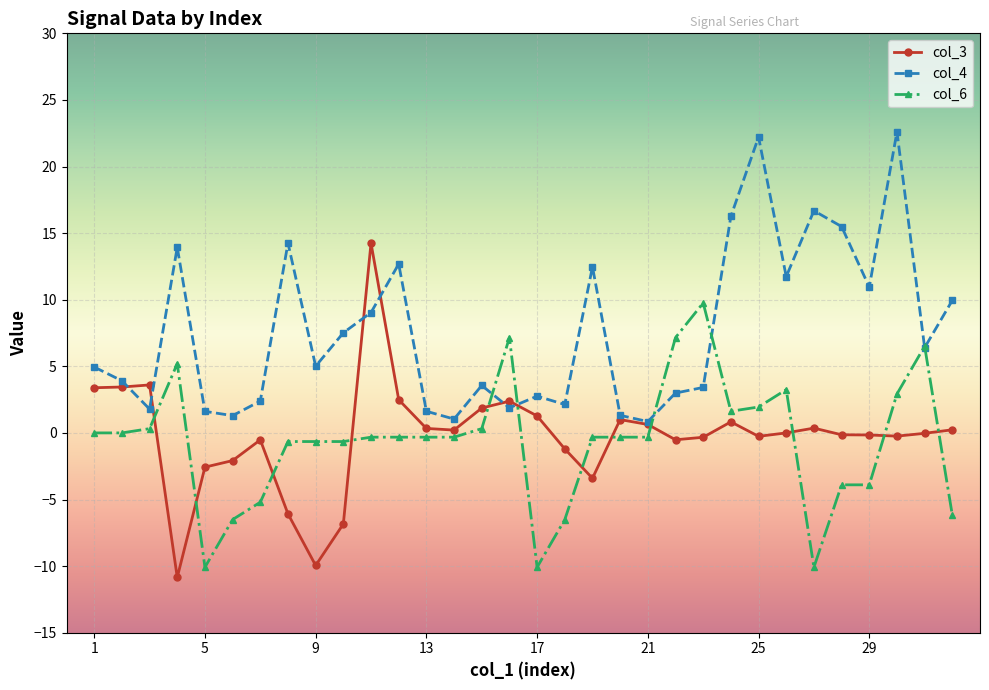

How many data points does each series have?

32